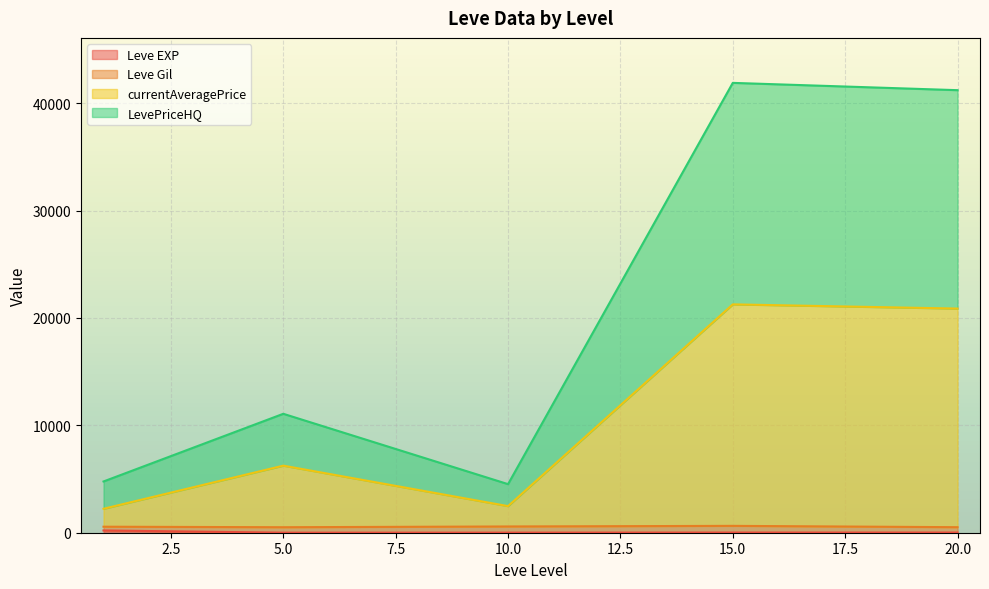

List the series in order of their peak value, highest first.

currentAveragePrice, LevePriceHQ, Leve Gil, Leve EXP